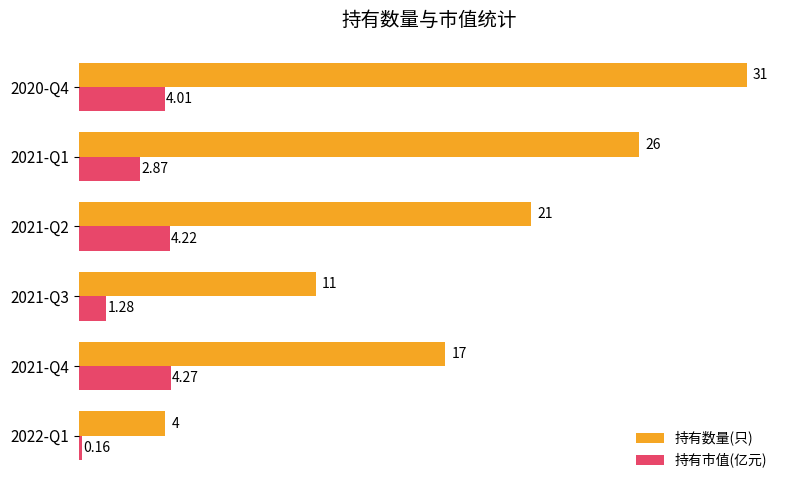

What are all the series names shown in the legend?

持有数量(只), 持有市值(亿元)